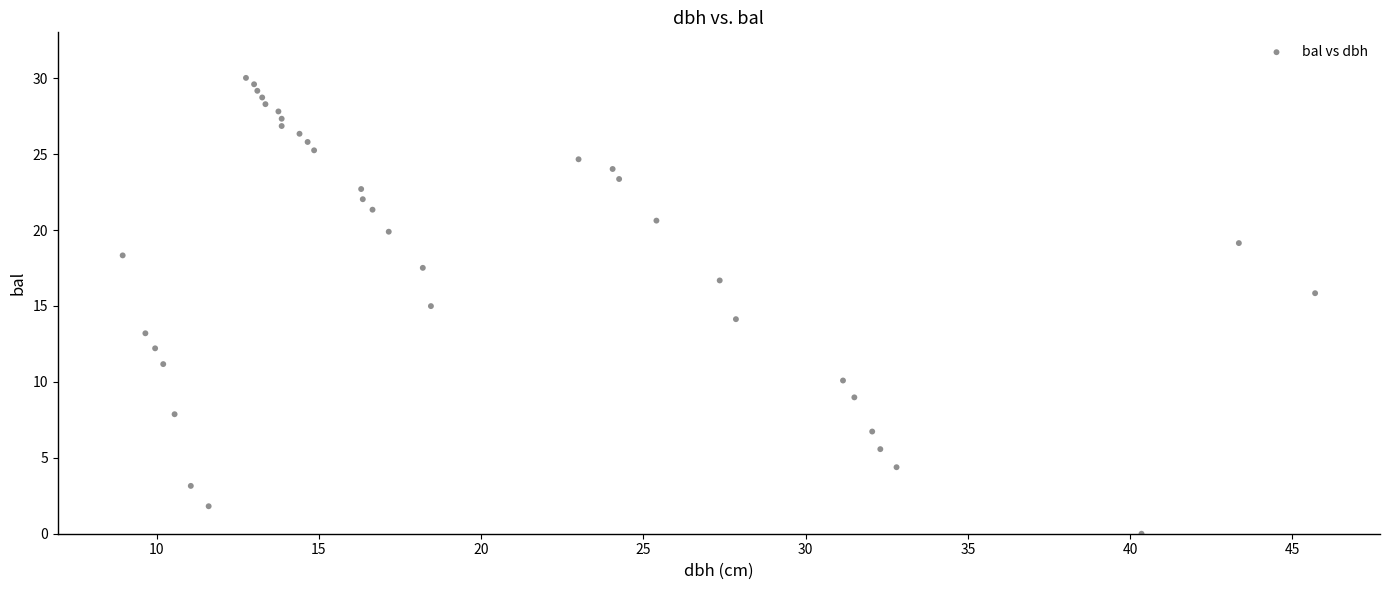

What is the range of X values (max minus min)?

36.8